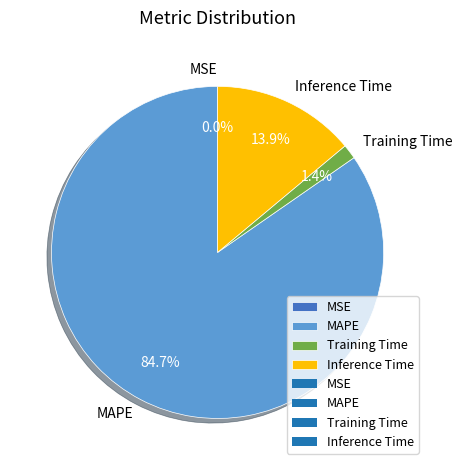

What percentage do Training Time and MAPE together represent?

86.1%